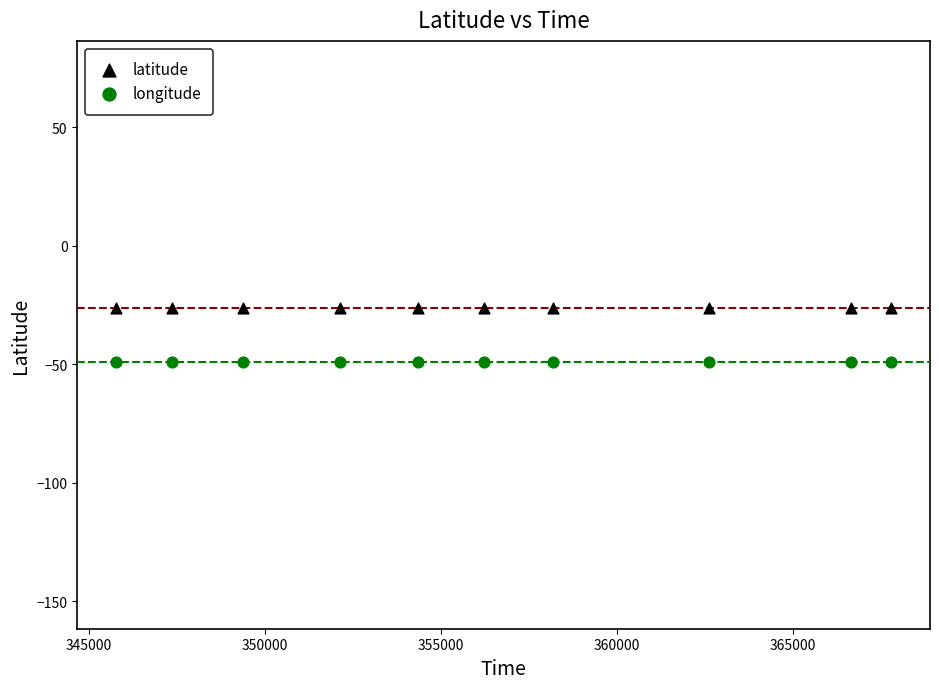

What is the X range (max minus min) for the scatter plot?

22016.0